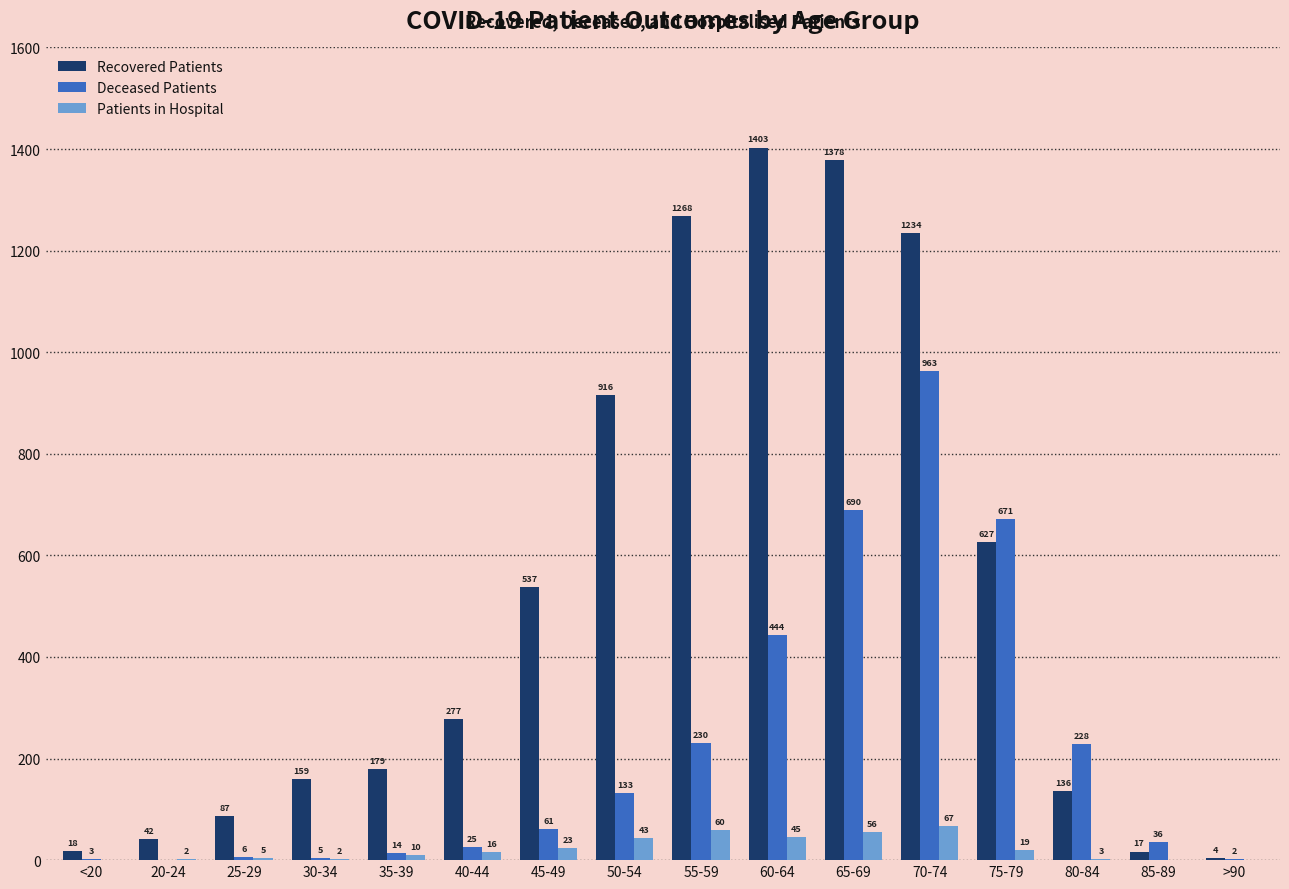

Read the Recovered Patients value at 70-74.

1234